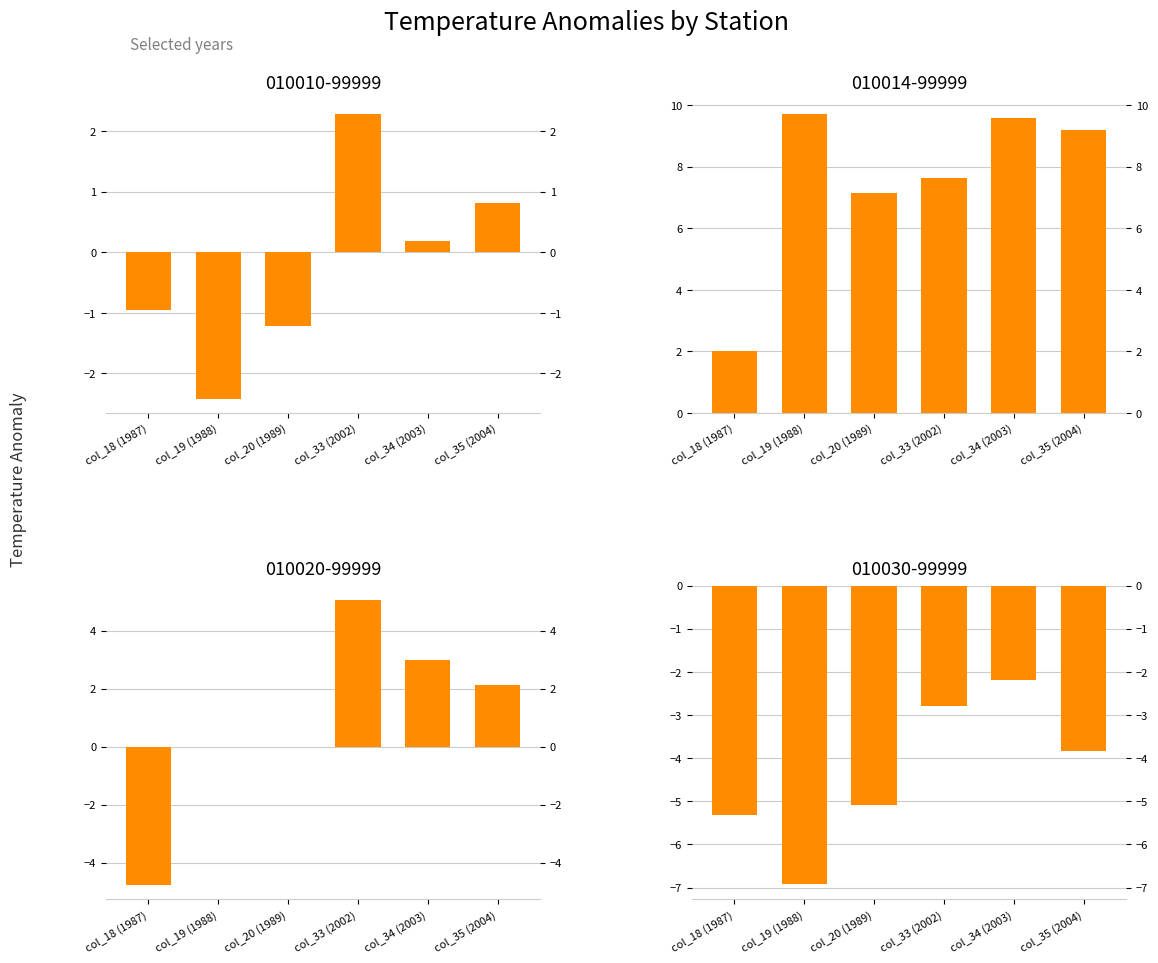

Is it true that 010020-99999 equals 0.0 at col_19 (1988)?

True